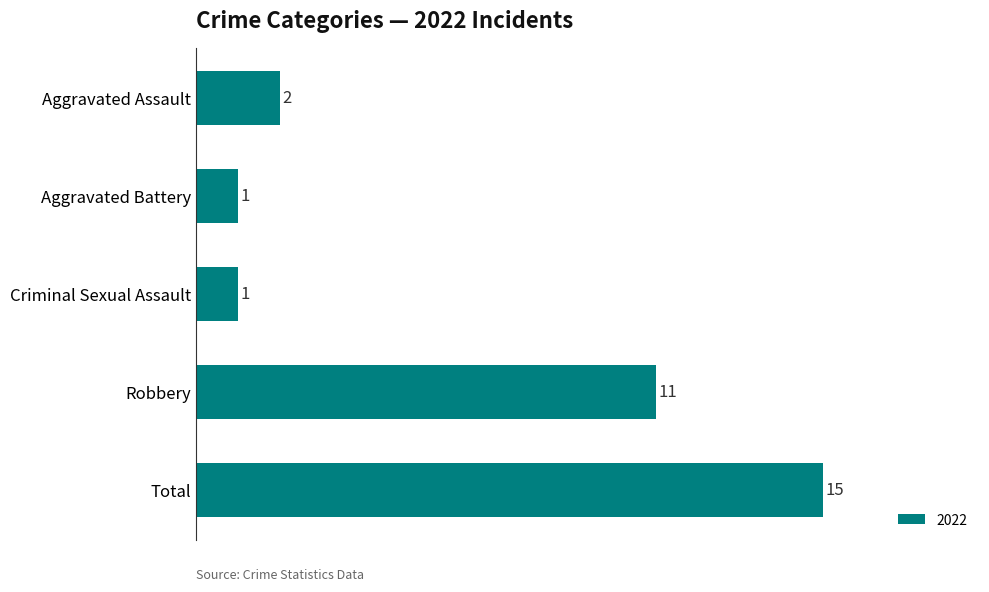

Reading bottom to top, list all the values displayed in this chart.

Total=15	Robbery=11	Criminal Sexual Assault=1	Aggravated Battery=1	Aggravated Assault=2